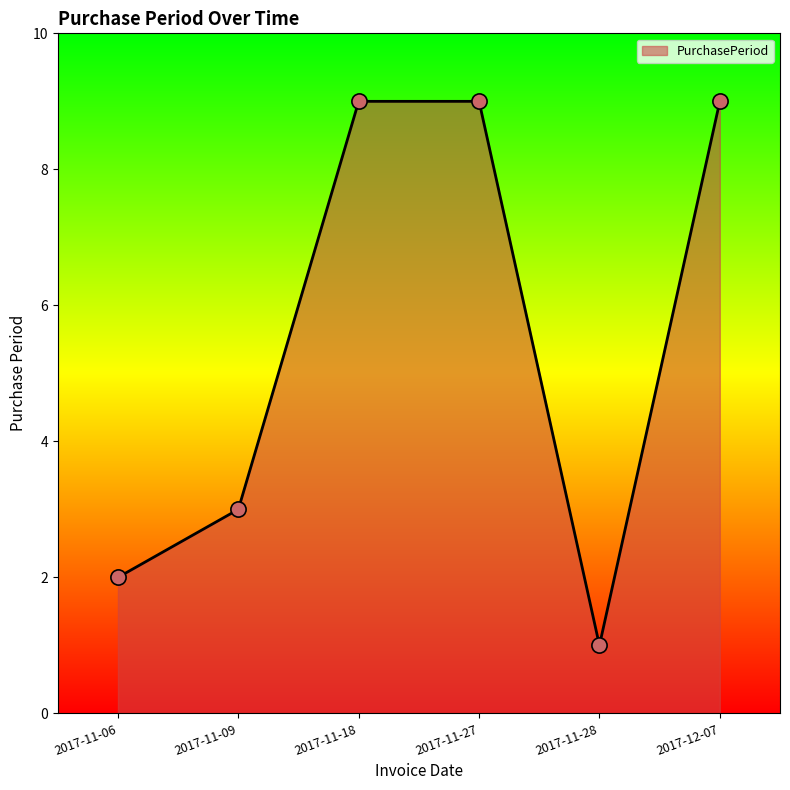

What is the ratio of the value at 2017-11-06 to the value at 2017-11-28?

2.0